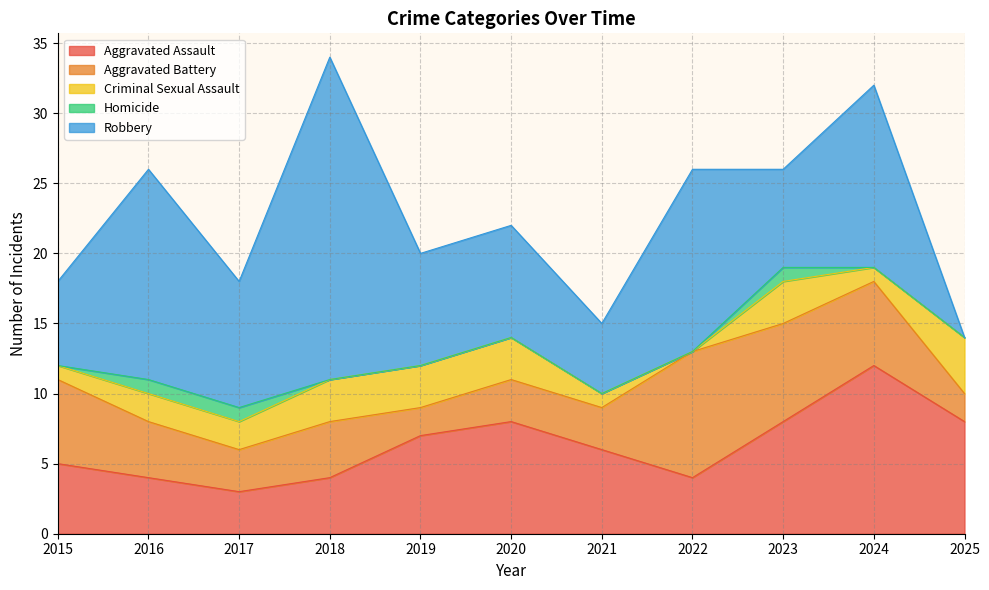

How many lines are shown in the chart?

5